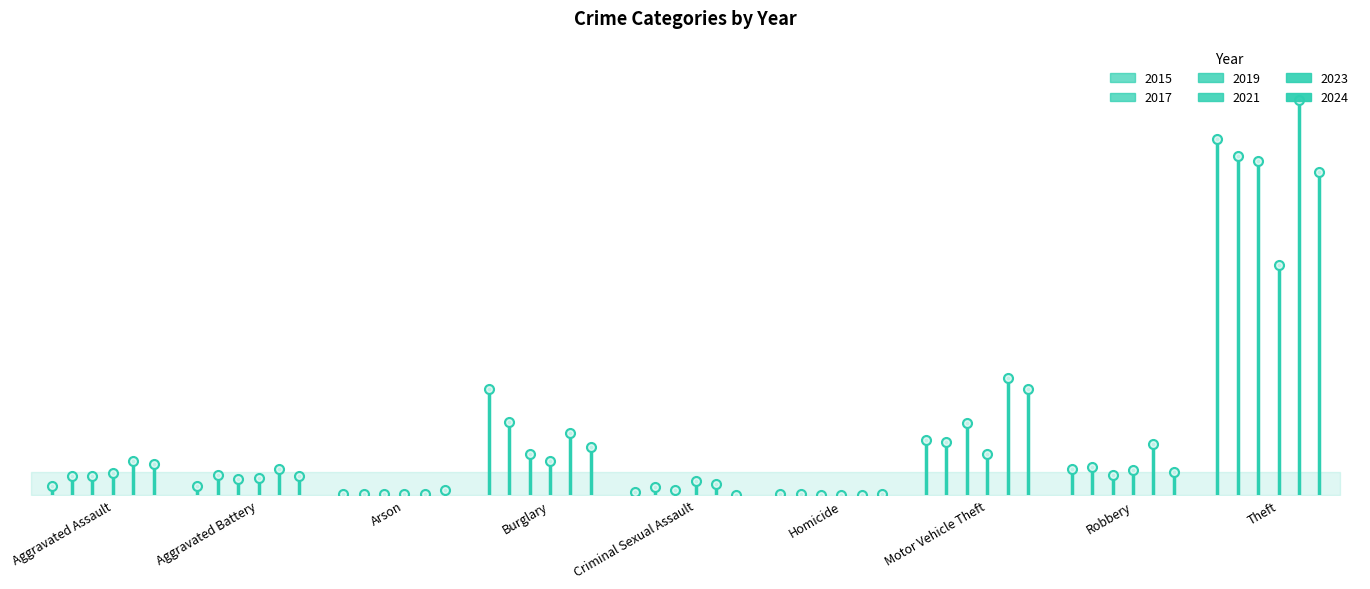

What is the difference between the 2024 values at Robbery and Theft?

192